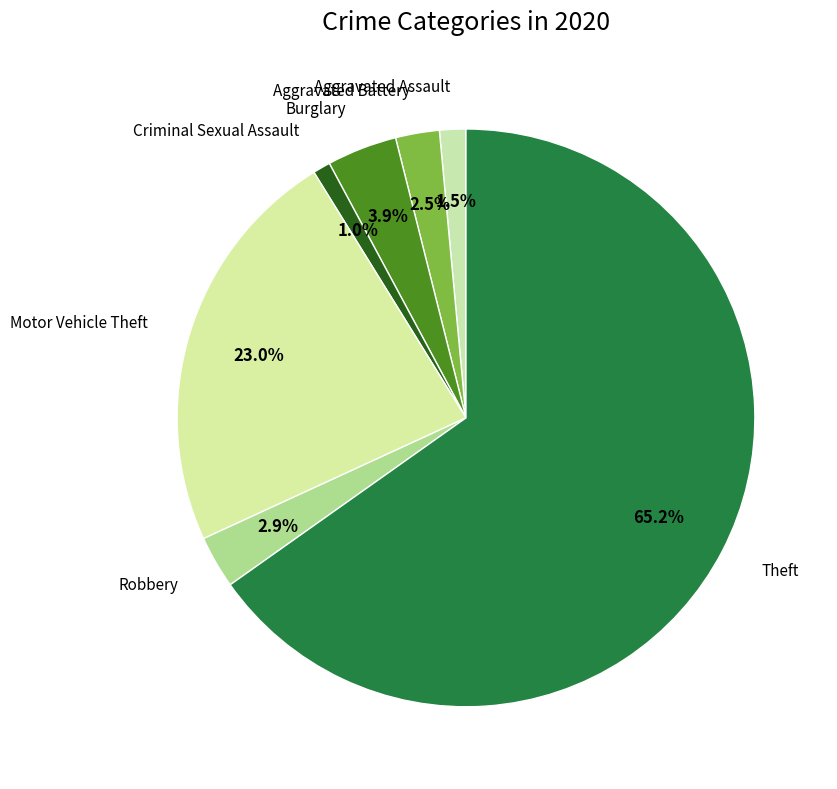

What portion of the pie excludes Burglary?

96.1%